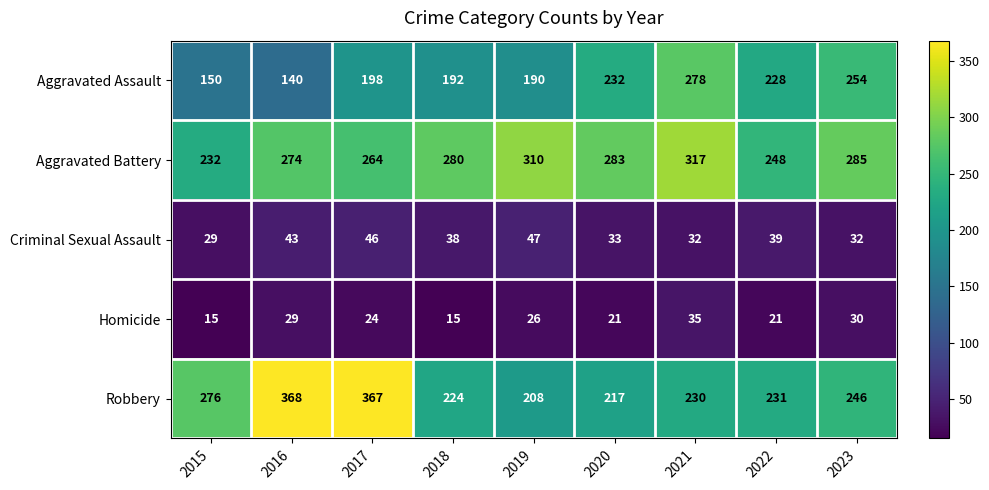

At 2023, list the series in order from largest to smallest.

Aggravated Battery, Aggravated Assault, Robbery, Criminal Sexual Assault, Homicide